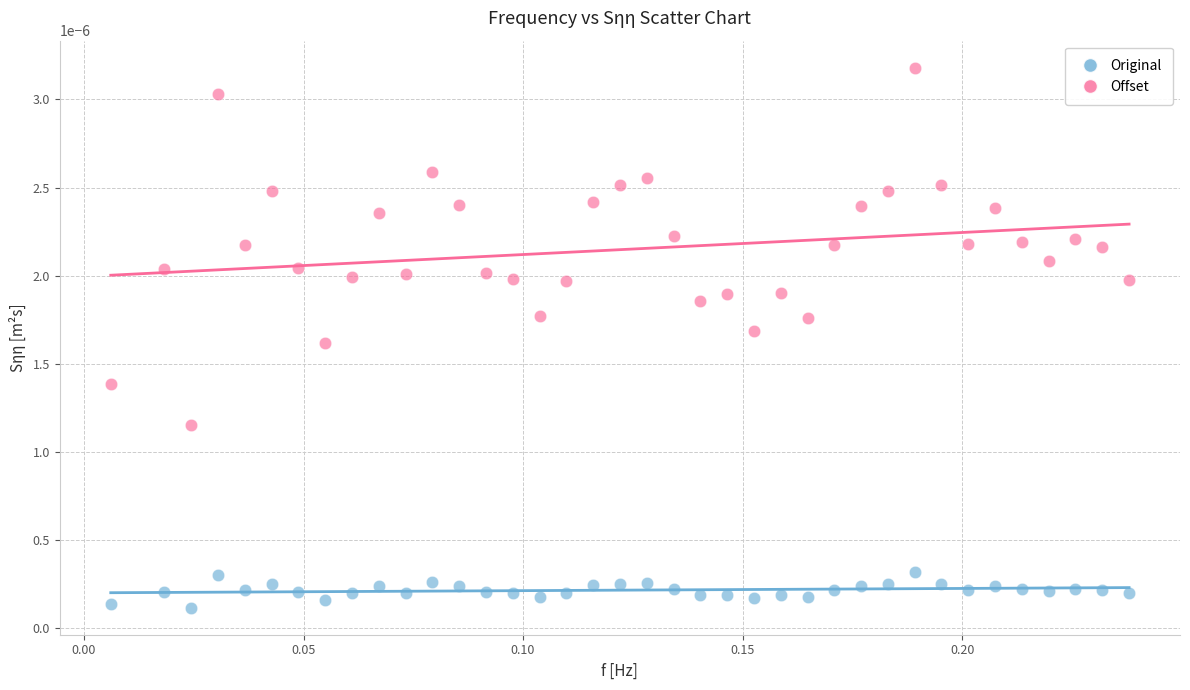

Which series reaches the minimum Y coordinate?

Original